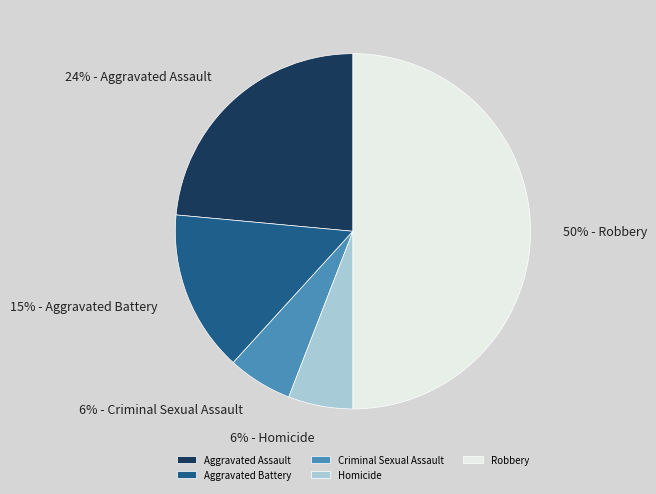

How many segments does this pie chart have?

5